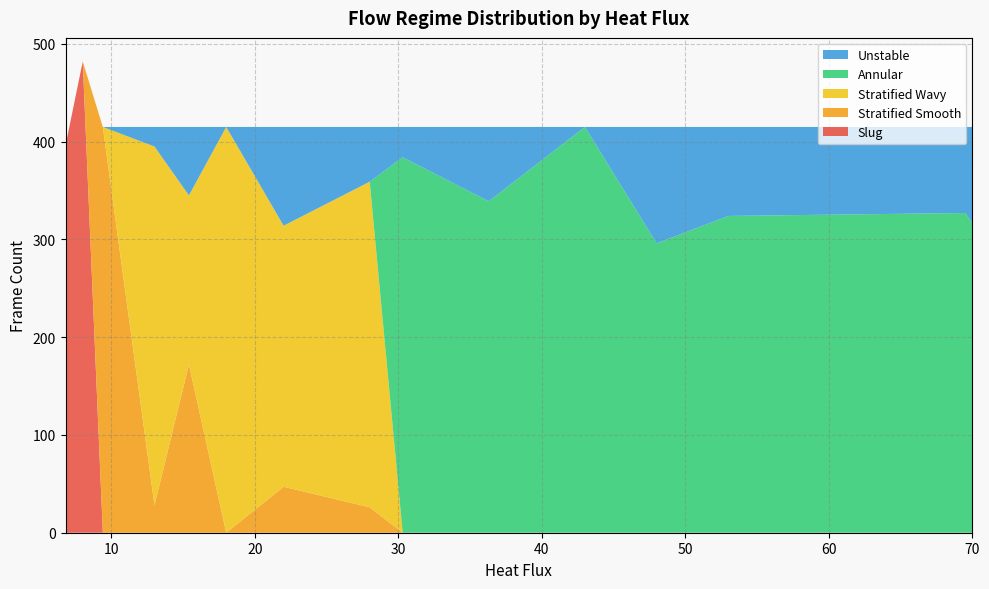

What is the maximum value for Slug?

482